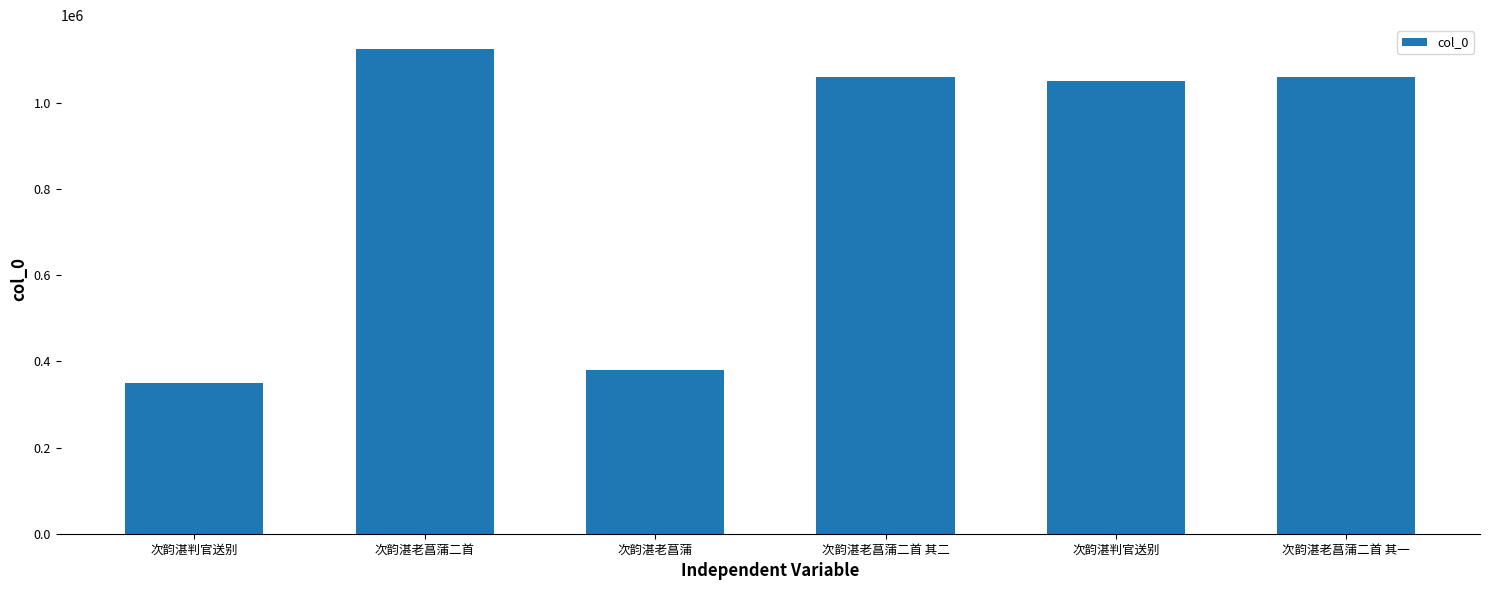

At which category does the chart reach its minimum across all series?

次韵湛判官送别